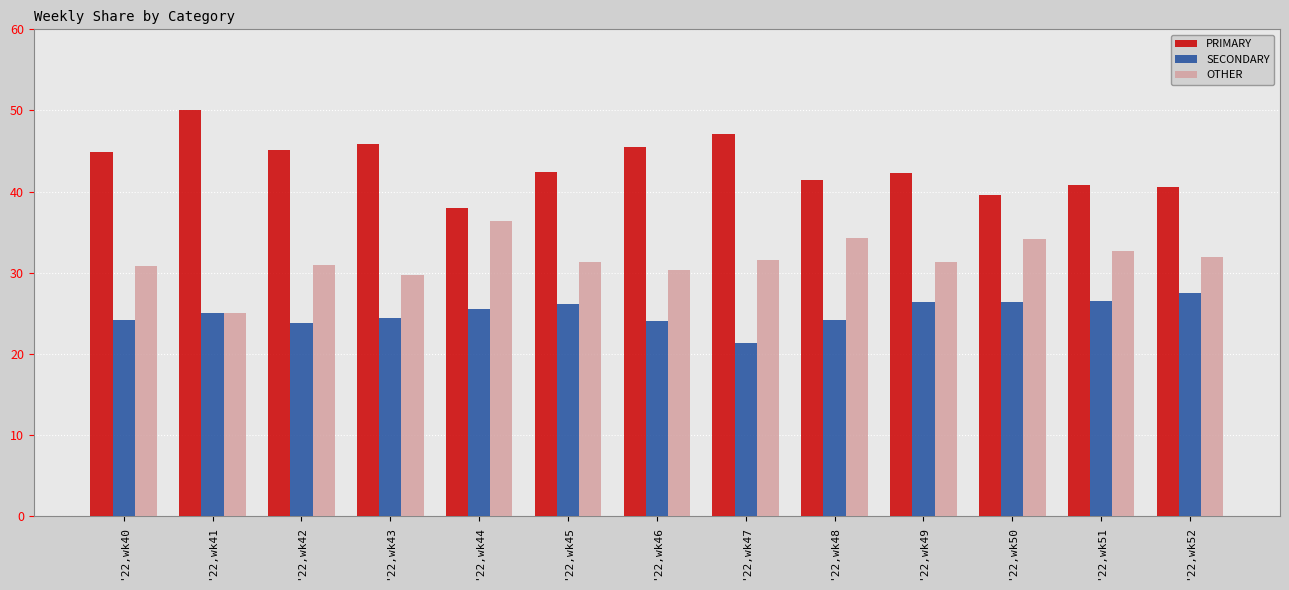

How many bars are there in total?

39